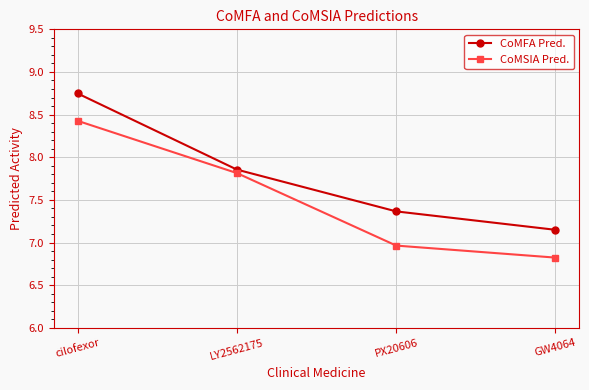

True or false: CoMFA Pred. and CoMSIA Pred. cross at least once.

False